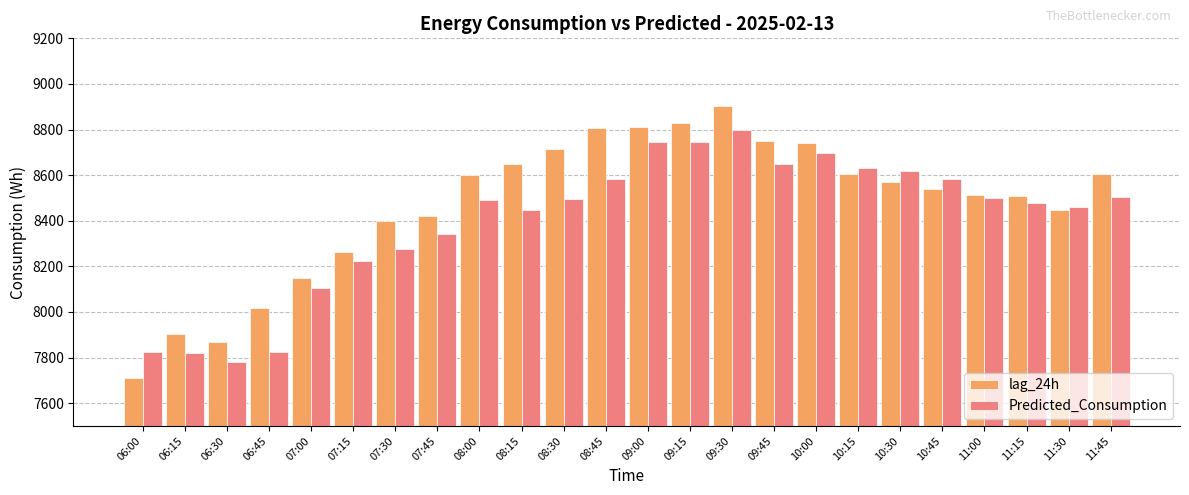

At 09:45, list the series in order from smallest to largest.

Predicted_Consumption, lag_24h